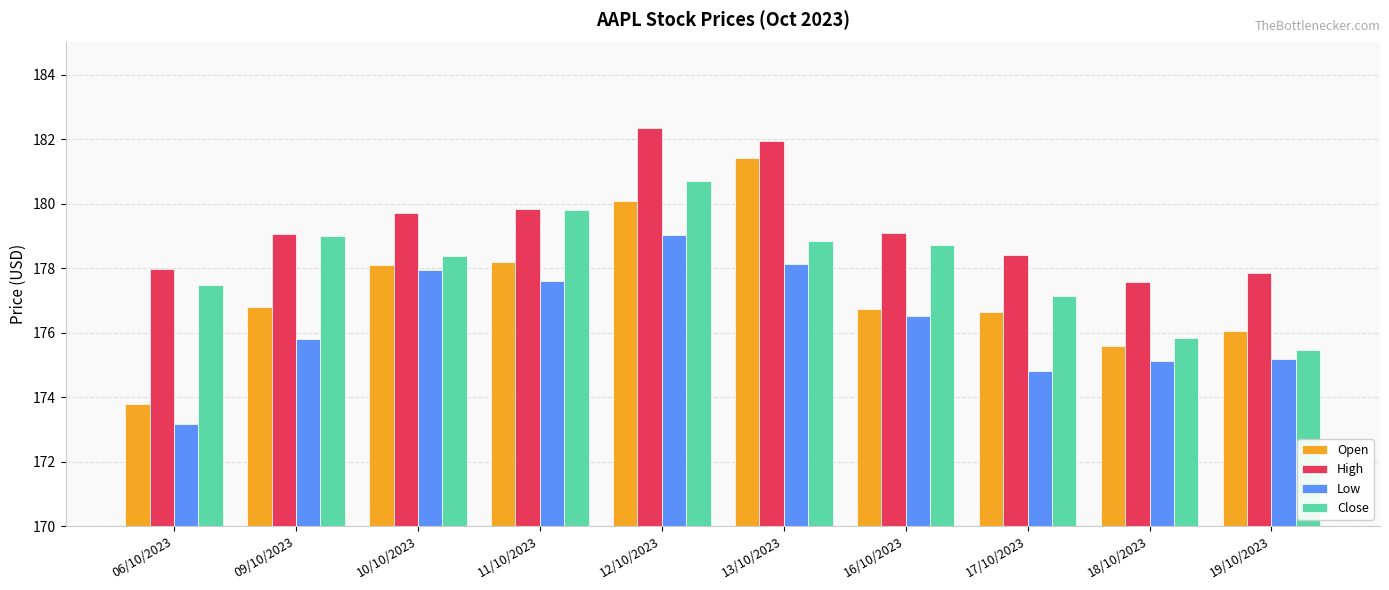

The value of High at 13/10/2023 is 40.8. True or false?

False